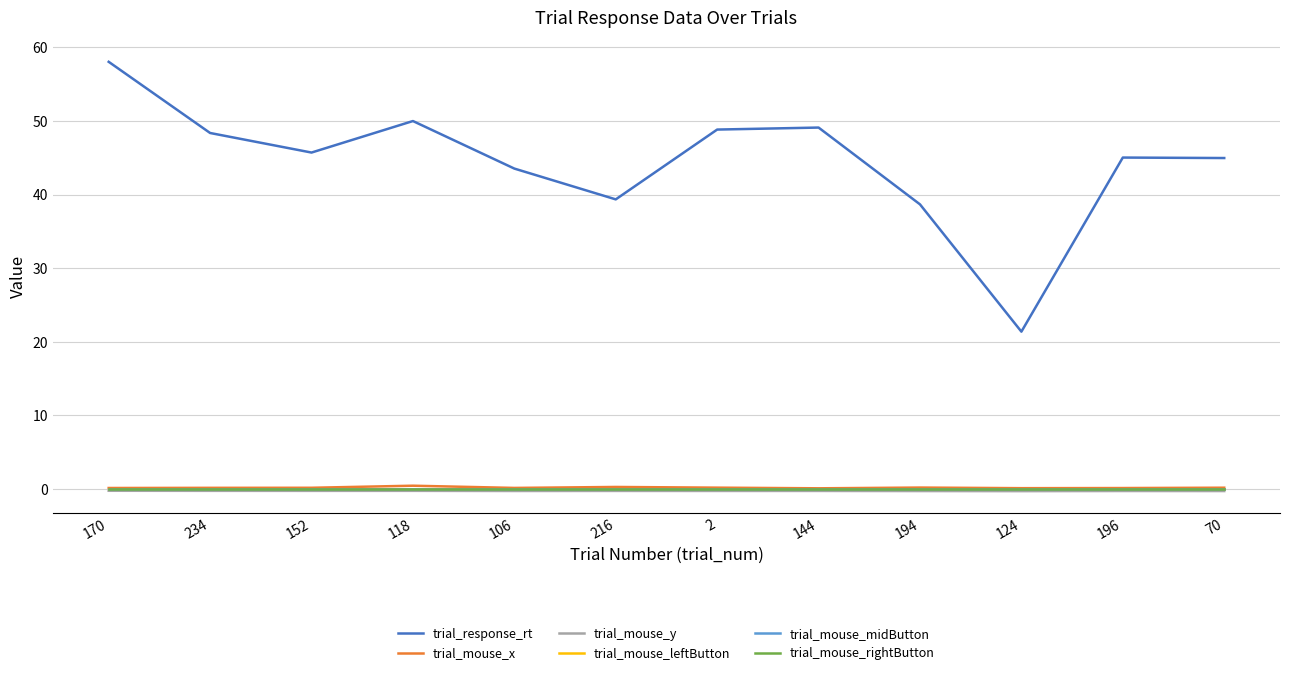

Reading left to right, what are all the values shown in this chart?

trial_response_rt: 58.0	48.4	45.7	50.0	43.5	39.3	48.8	49.1	38.7	21.4	45.0	45.0
trial_mouse_x: 0.1	0.2	0.2	0.4	0.1	0.3	0.2	0.1	0.2	0.1	0.1	0.2
trial_mouse_y: -0.2	-0.2	-0.3	-0.2	-0.3	-0.3	-0.3	-0.3	-0.3	-0.3	-0.3	-0.3
trial_mouse_leftButton: 0.0	0.0	0.0	0.0	0.0	0.0	0.0	0.0	0.0	0.0	0.0	0.0
trial_mouse_midButton: 0.0	0.0	0.0	0.0	0.0	0.0	0.0	0.0	0.0	0.0	0.0	0.0
trial_mouse_rightButton: 0.0	0.0	0.0	0.0	0.0	0.0	0.0	0.0	0.0	0.0	0.0	0.0